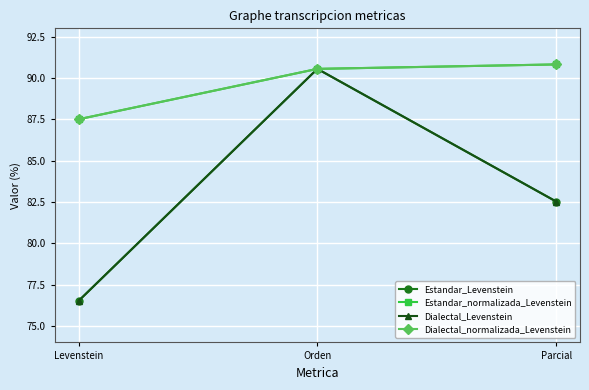

Between Levenstein and Parcial, which is larger?

Parcial